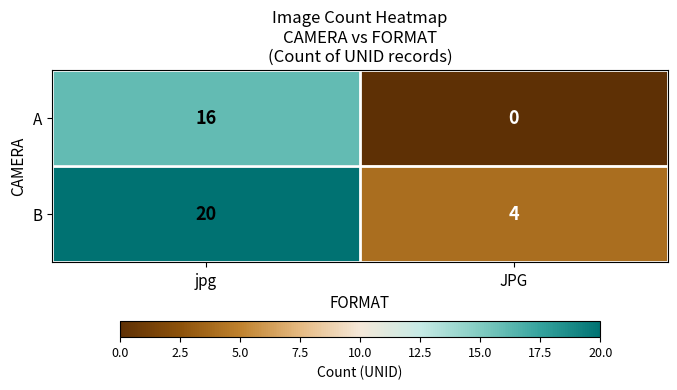

Which category has the highest value in the B series?

jpg